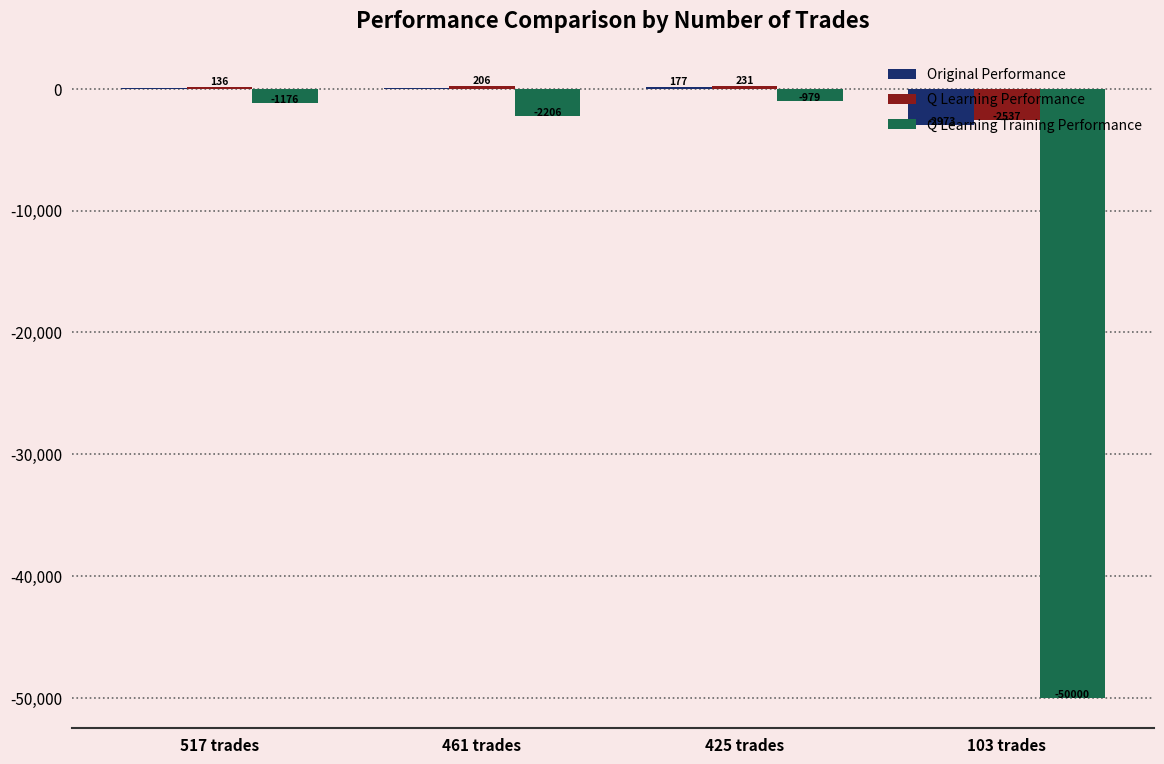

What is the maximum value shown in the chart?

230.6